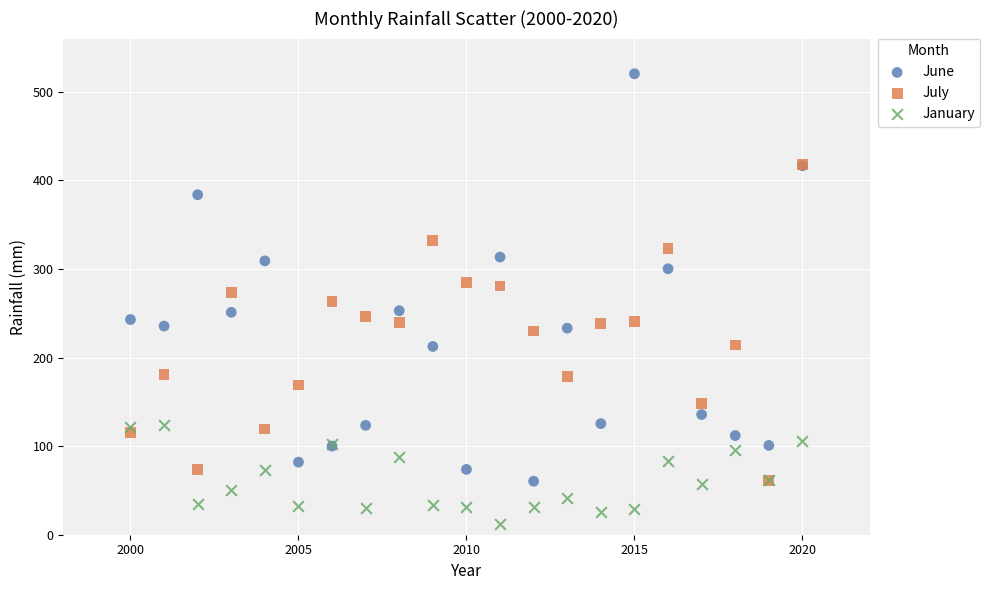

What are all the series names shown in the legend?

June, July, January